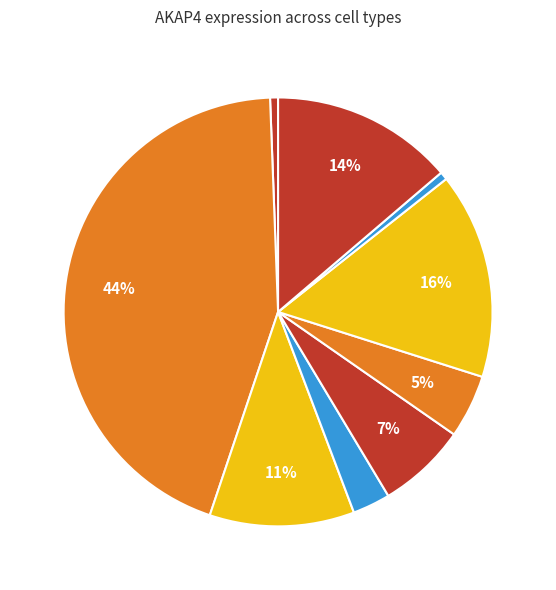

Count the number of slices in the pie.

9